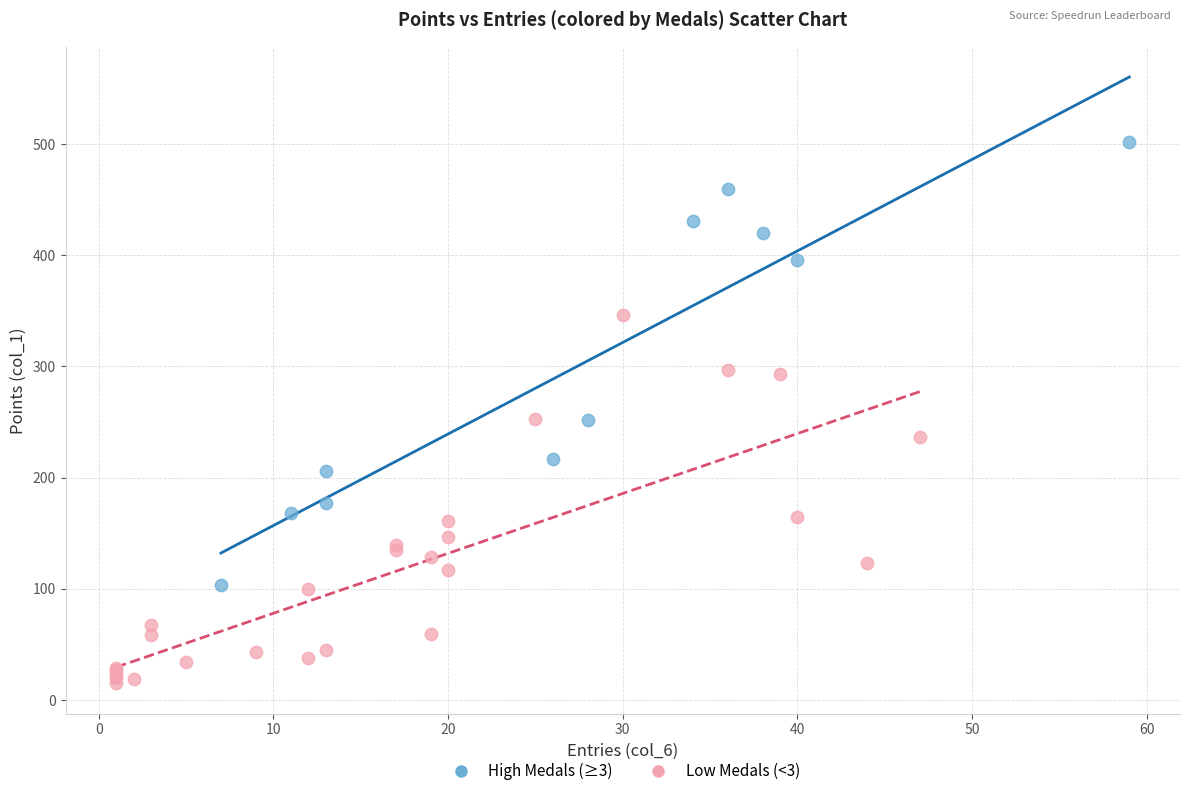

Which series reaches the minimum Y coordinate?

Low Medals (<3)